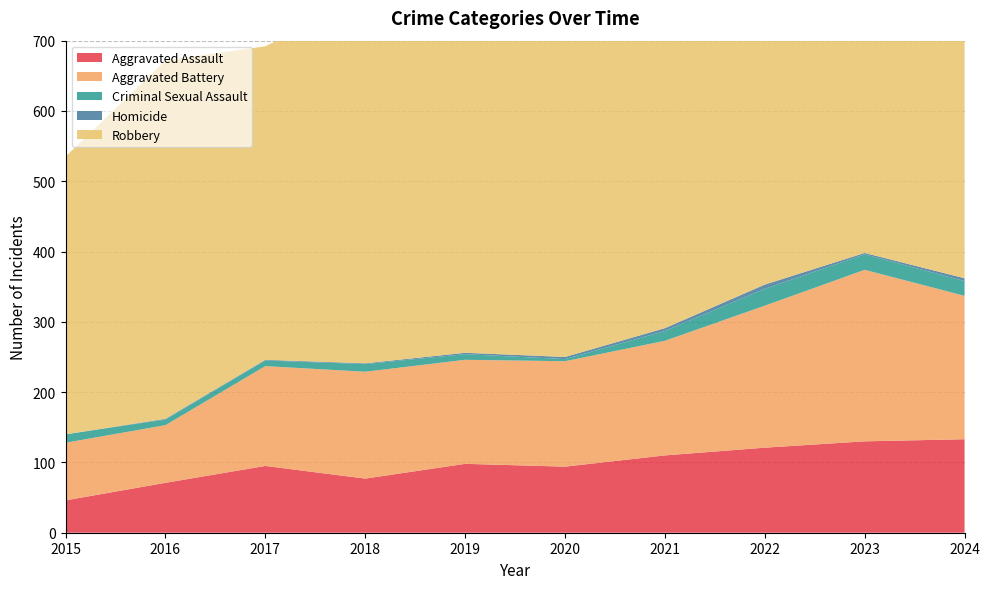

Reading left to right, list all the values displayed in this chart.

Aggravated Assault: 46	71	95	77	98	94	110	121	130	133
Aggravated Battery: 82	82	142	152	148	150	163	202	244	204
Criminal Sexual Assault: 12	8	8	11	8	3	14	24	22	21
Homicide: 0	1	1	1	2	3	4	6	2	4
Robbery: 395	510	446	520	591	450	484	521	439	466